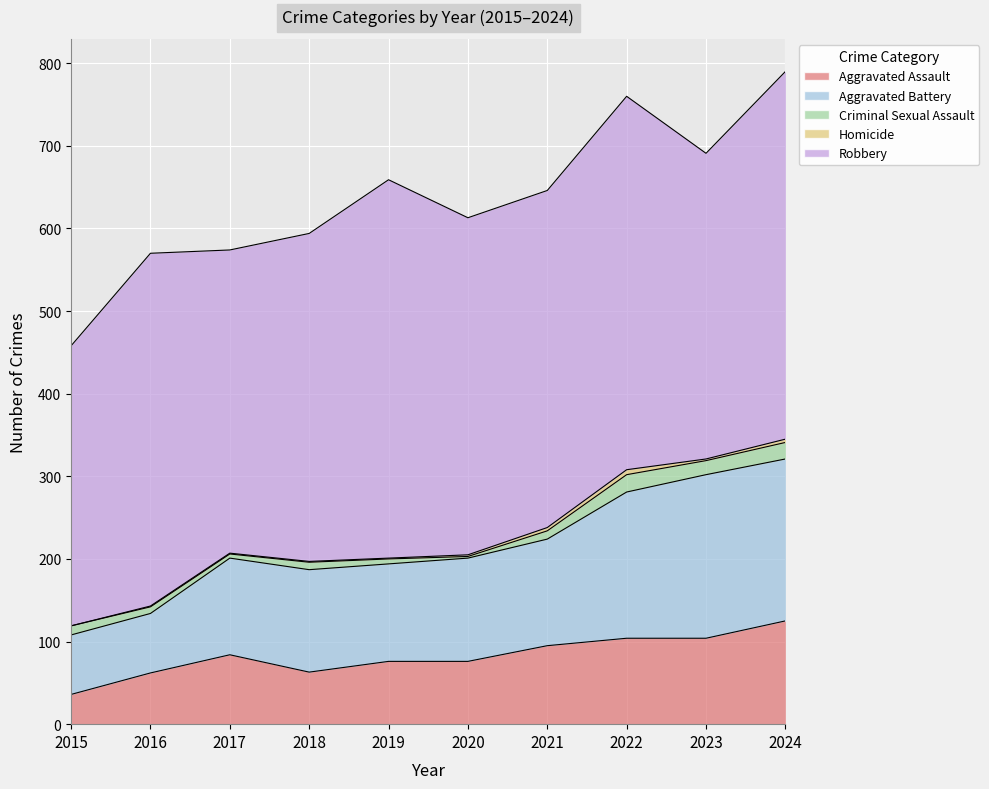

At which category does Aggravated Assault reach its first local peak?

2017